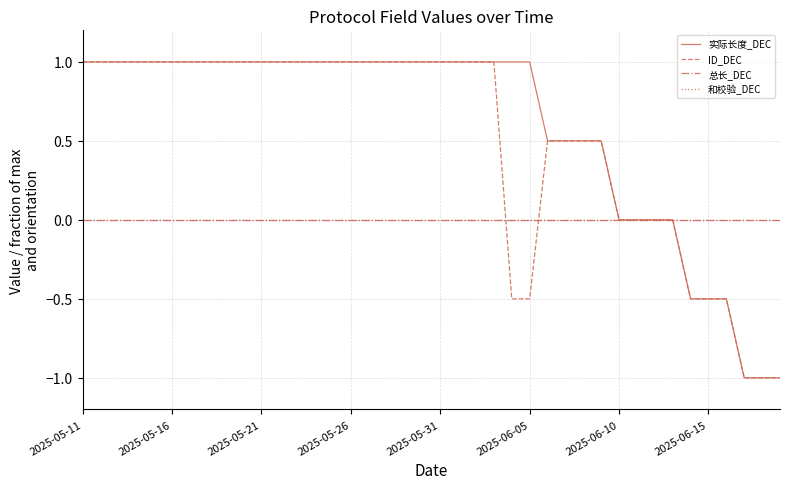

What is the difference between the maximum and minimum values in the 实际长度_DEC series?

2.0